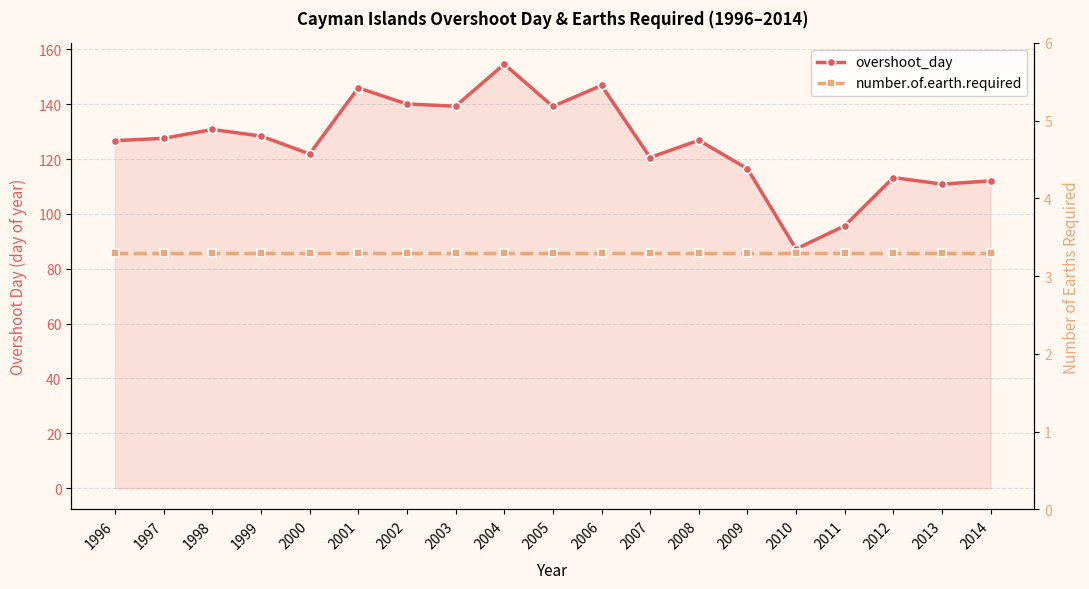

List the labels in order of number.of.earth.required value, largest first.

1996, 1997, 1998, 1999, 2000, 2001, 2002, 2003, 2004, 2005, 2006, 2007, 2008, 2009, 2010, 2011, 2012, 2013, 2014